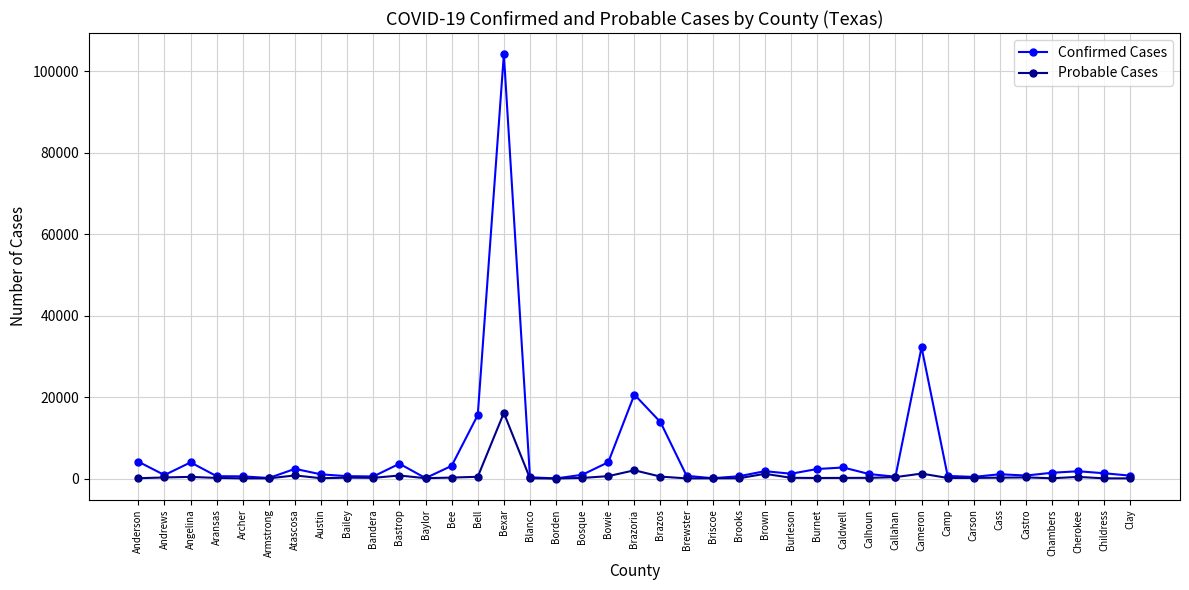

What is the label of the 29th point from the left?

Calhoun